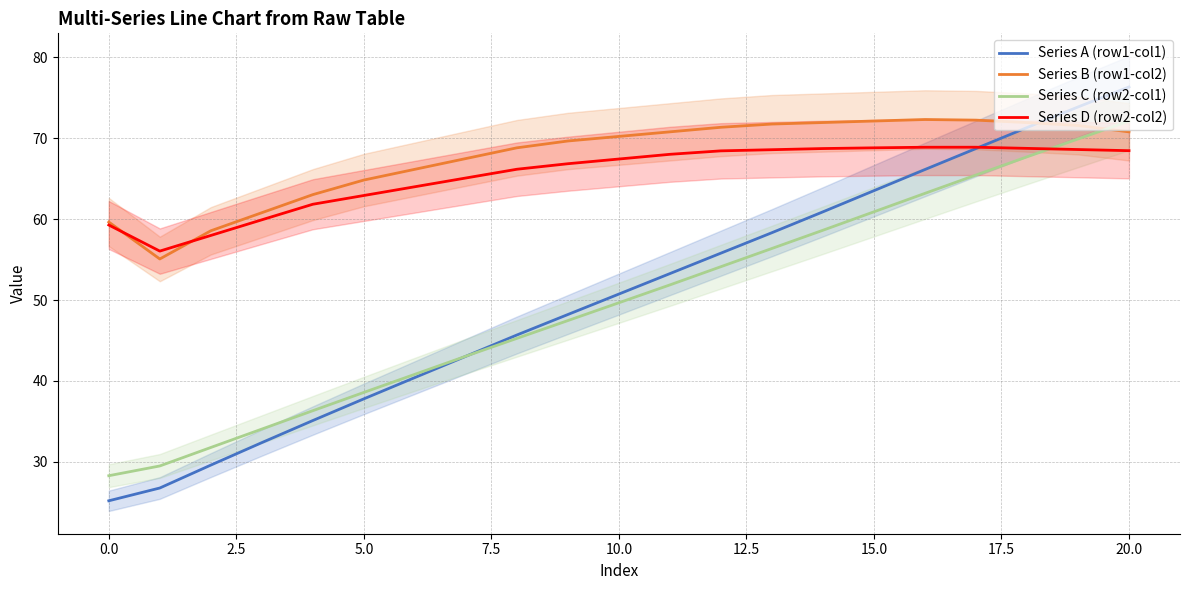

How many lines are shown in the chart?

4